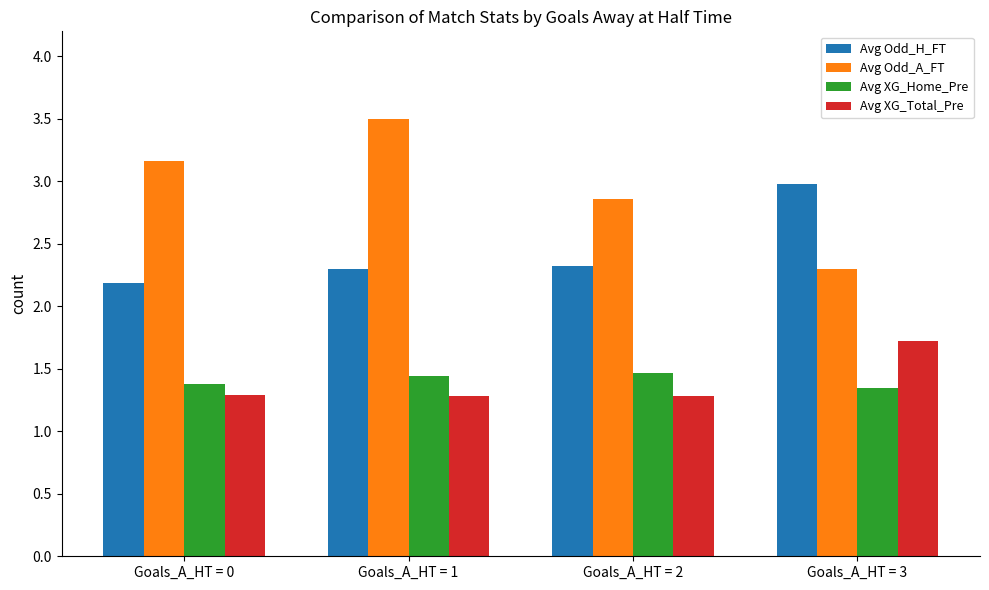

Is it true that Avg XG_Total_Pre equals 1.3 at Goals_A_HT = 0?

True